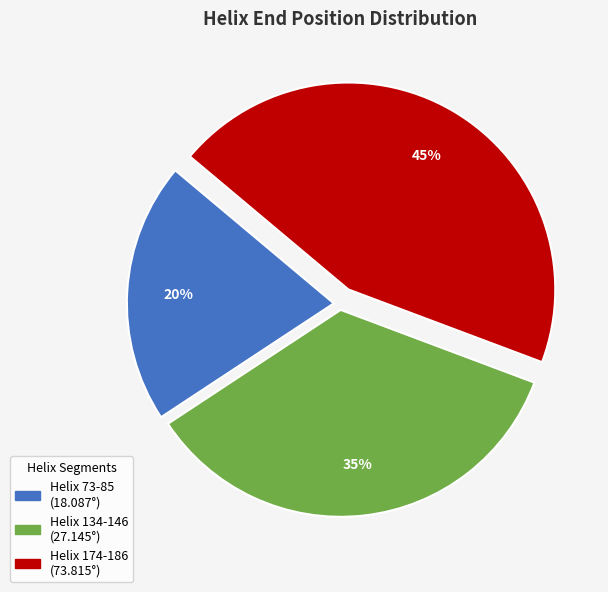

How many segments does this pie chart have?

3